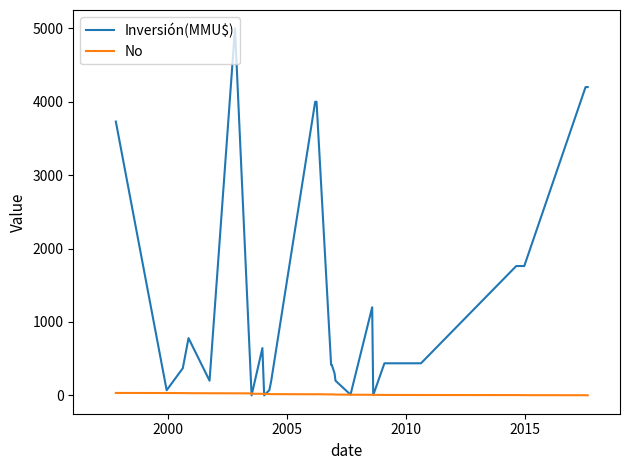

How many lines are shown in the chart?

2